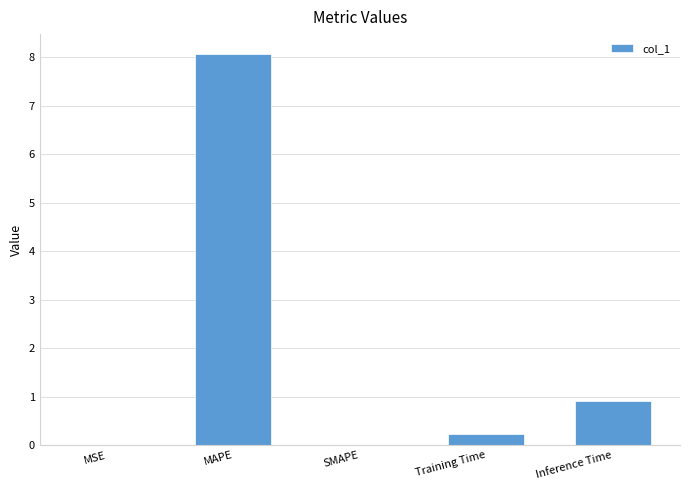

How many data points does each series have?

5